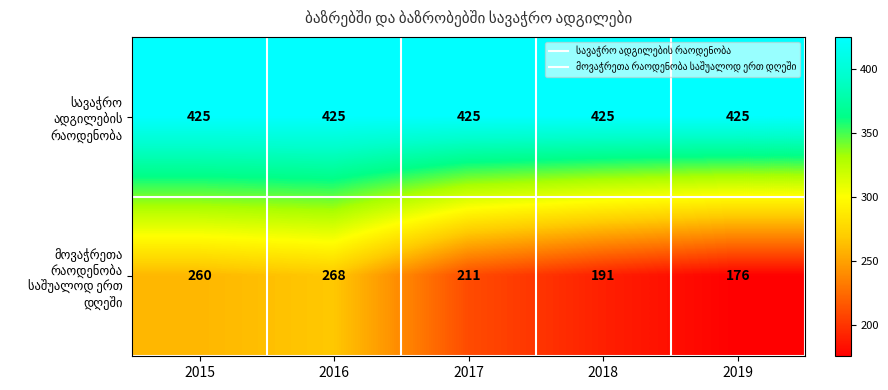

What is the minimum value shown in the chart?

176